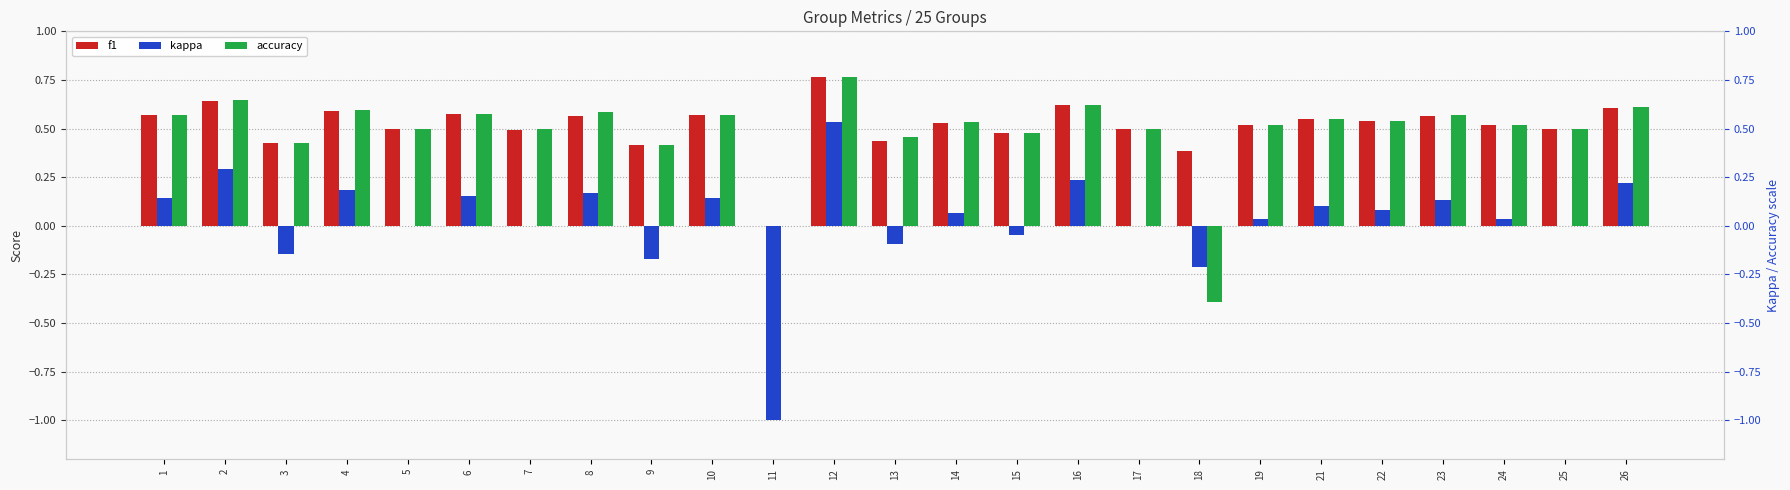

How many bars are there in total?

75